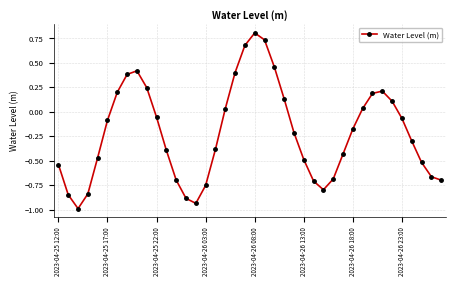

What is the sum of all values?

-8.6